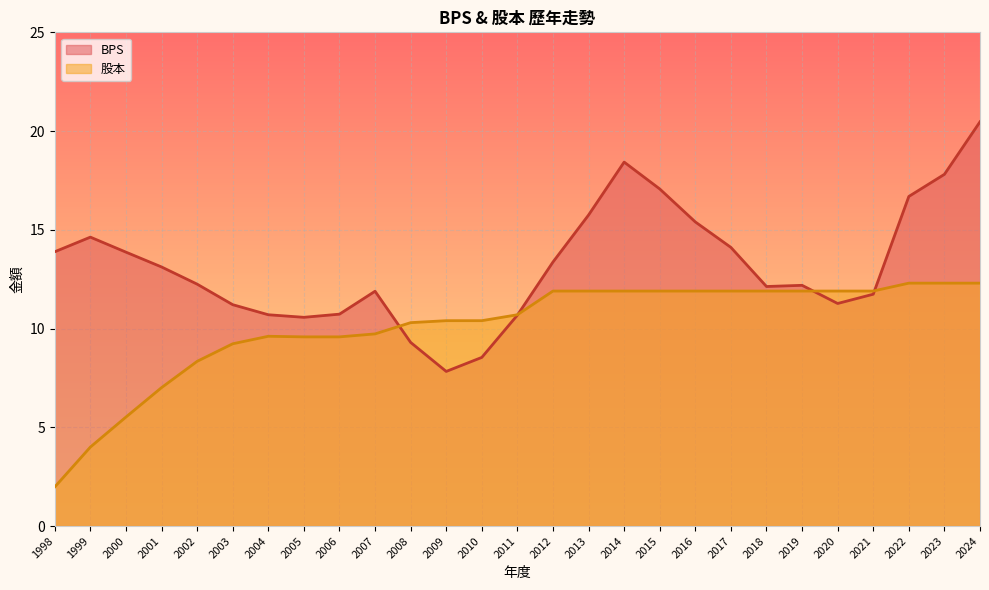

How many intersections are there between BPS and 股本?

4